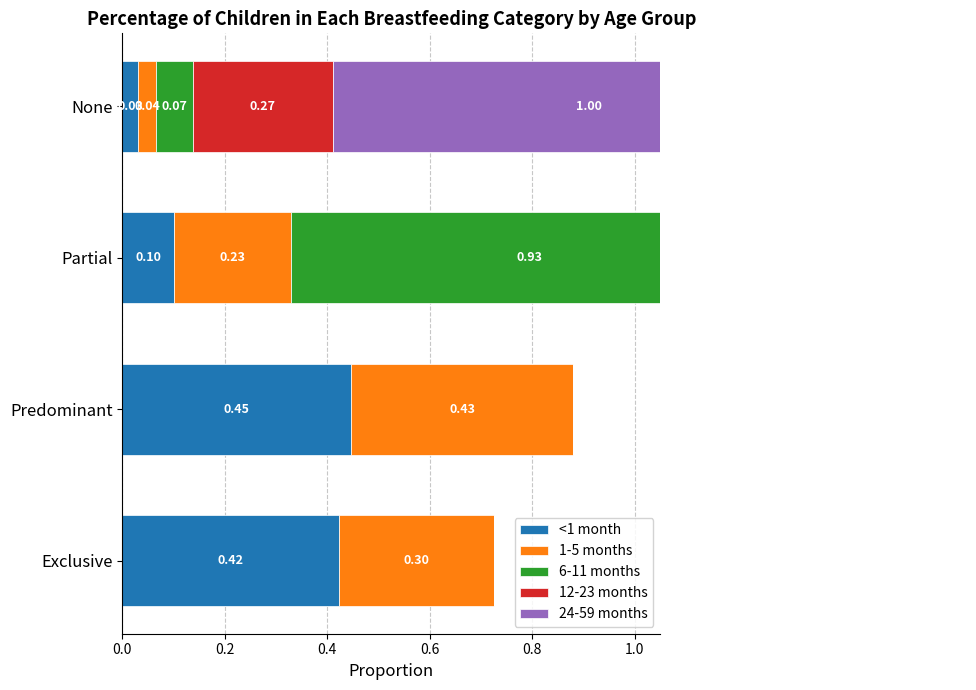

The <1 month series shows 0.2 at Predominant. True or false?

False